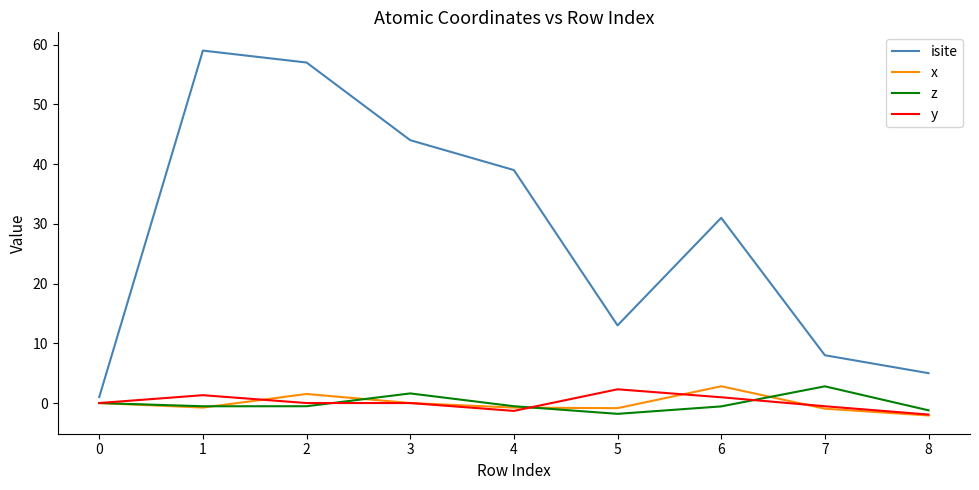

Which series changed the most between 3 and 4?

isite